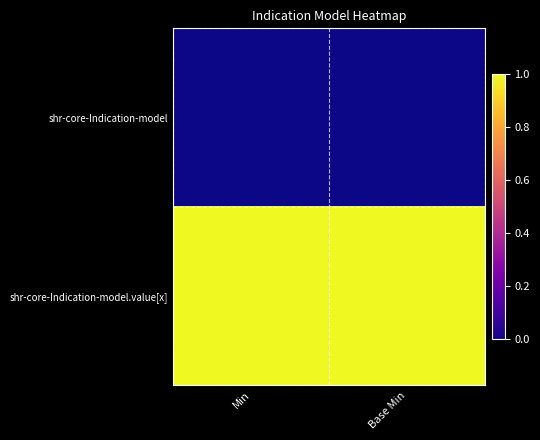

Reading right to left, list all the values displayed in this chart.

shr-core-Indication-model: Base Min=0	Min=0
shr-core-Indication-model.value[x]: Base Min=1	Min=1